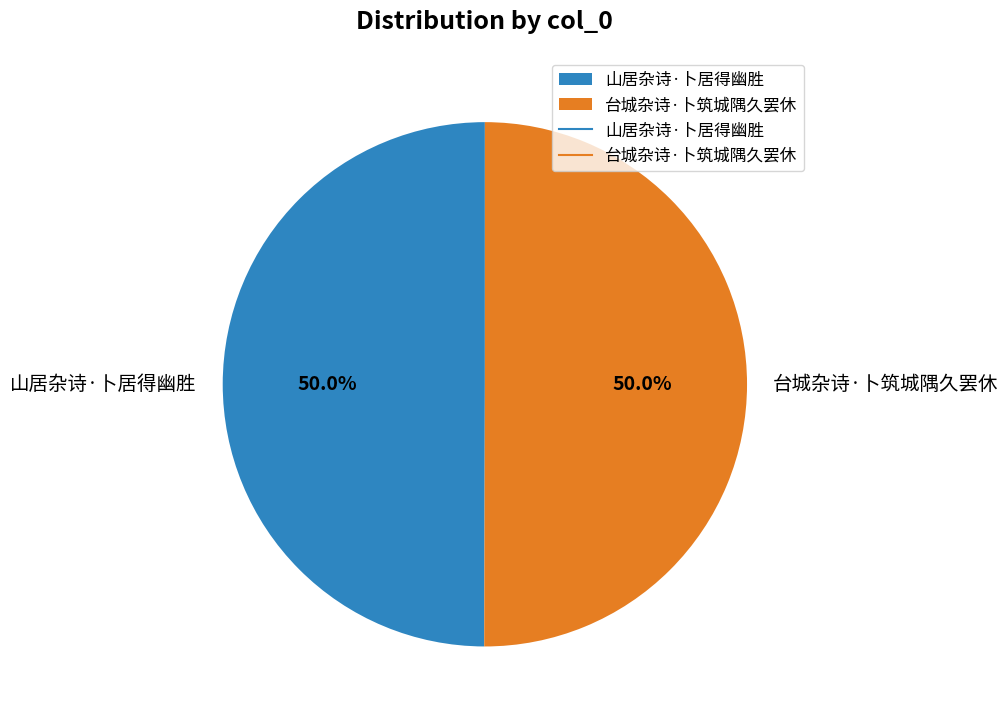

How many slices are in this pie chart?

2